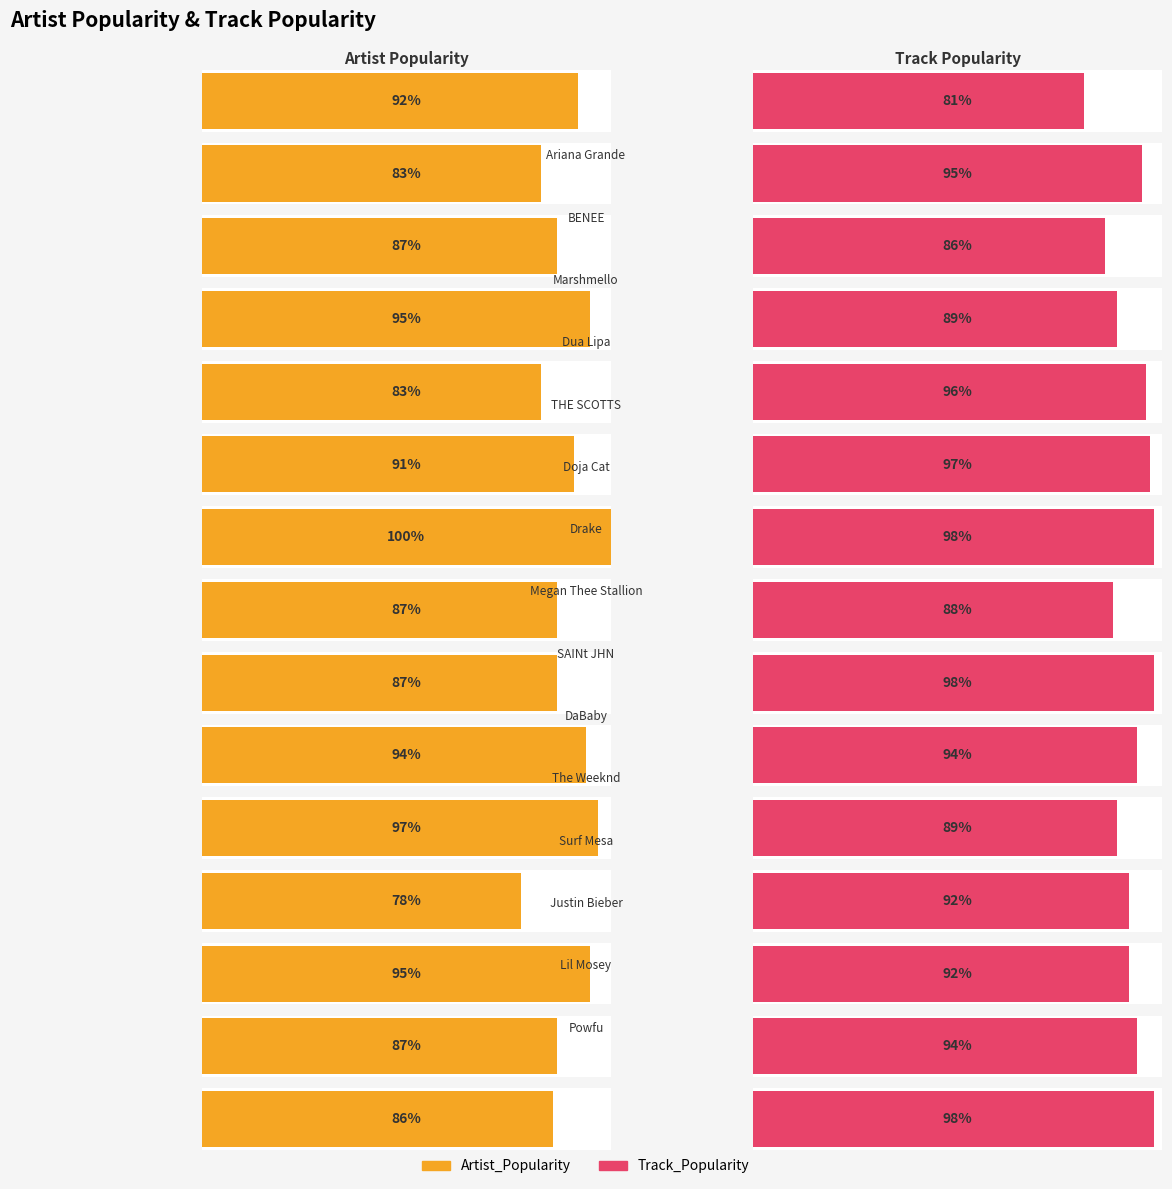

Which series has the largest total across all categories?

Track_Popularity